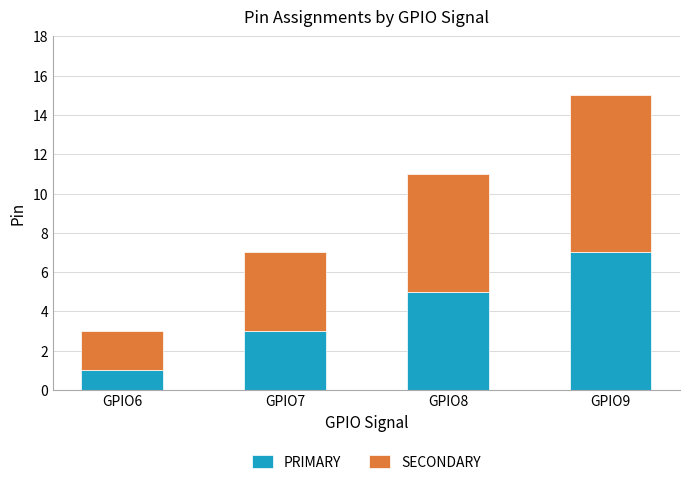

Reading left to right, list the values for the PRIMARY series.

1	3	5	7